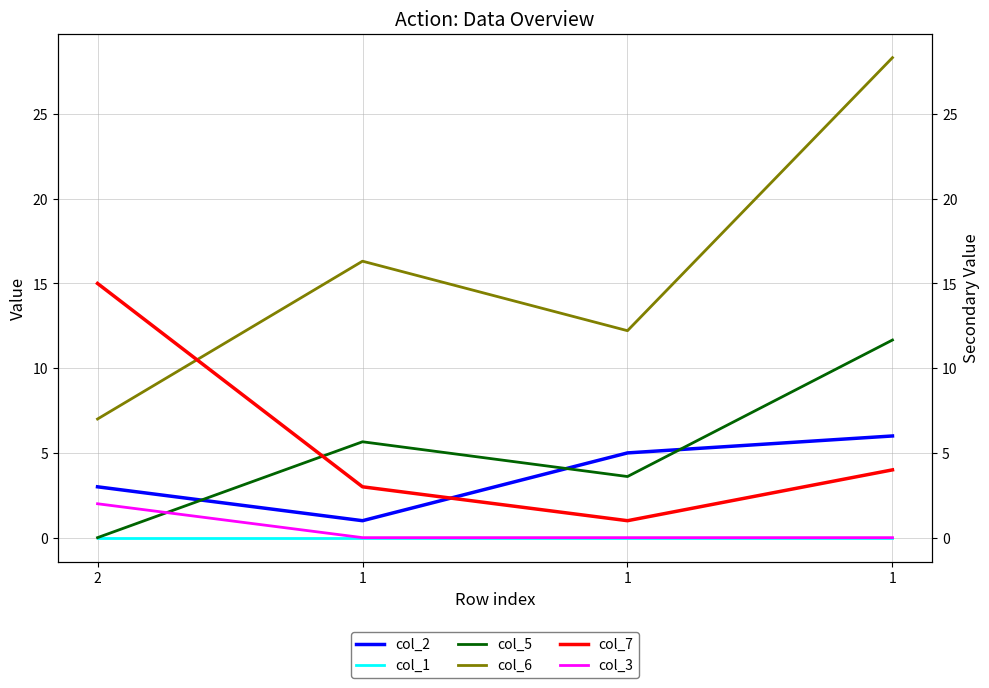

What is the total value across all series at 1?

26.0